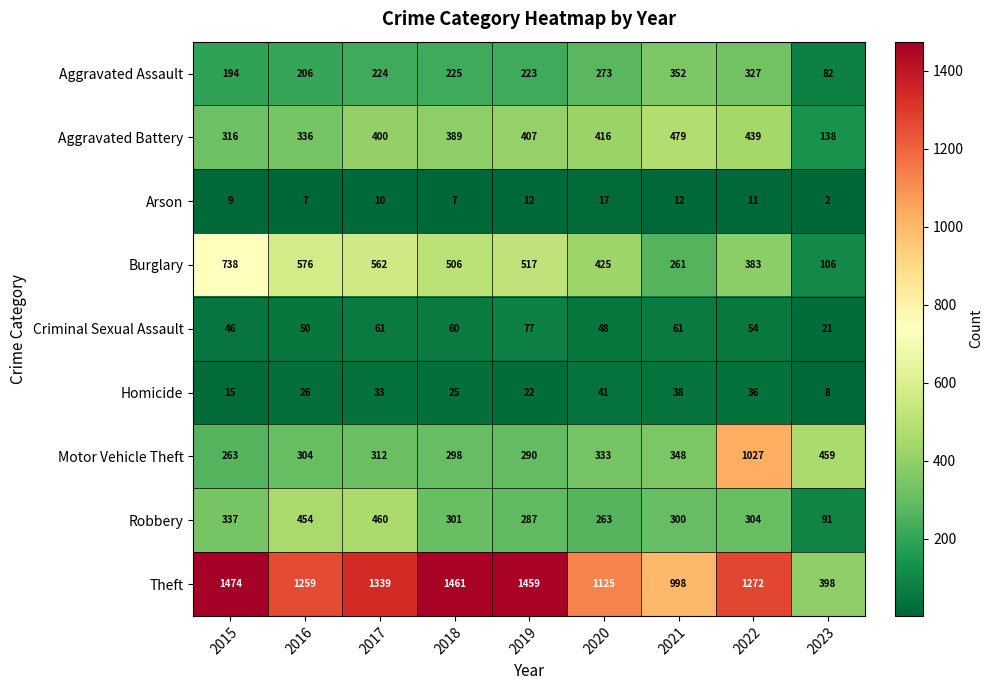

What is the difference between the Motor Vehicle Theft values at 2015 and 2021?

85